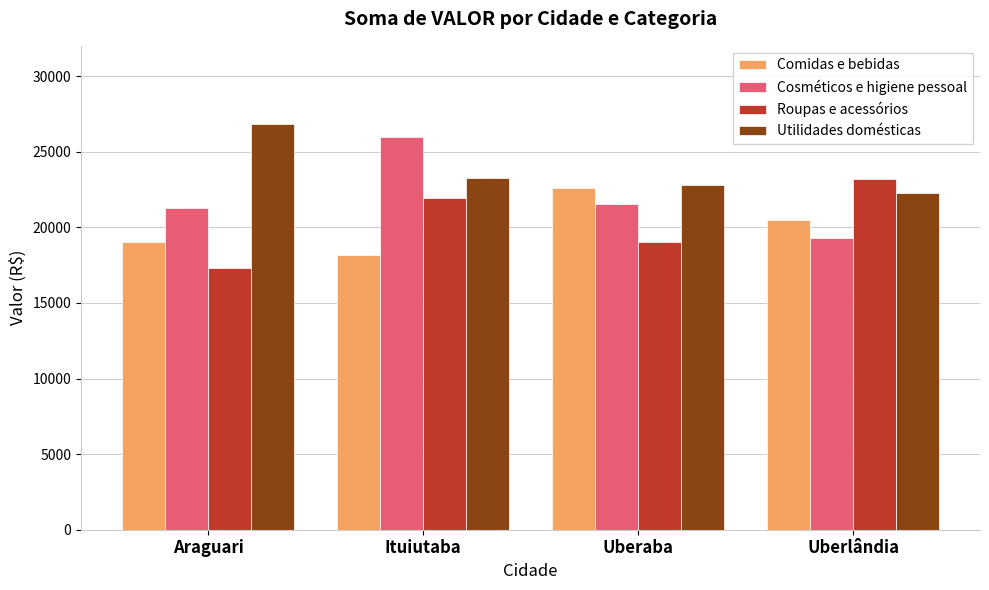

Reading left to right, what are all the values shown in this chart?

Comidas e bebidas: Araguari=19049	Ituiutaba=18150	Uberaba=22583	Uberlândia=20456
Cosméticos e higiene pessoal: Araguari=21256	Ituiutaba=25941	Uberaba=21570	Uberlândia=19313
Roupas e acessórios: Araguari=17288	Ituiutaba=21918	Uberaba=19051	Uberlândia=23195
Utilidades domésticas: Araguari=26818	Ituiutaba=23238	Uberaba=22792	Uberlândia=22284